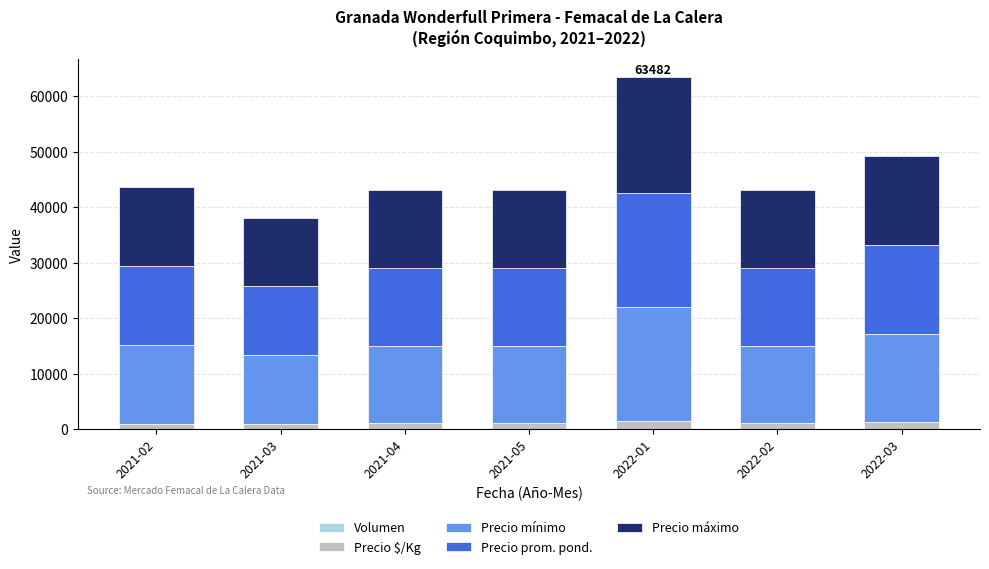

At which category is the sum across all series the highest?

2022-01